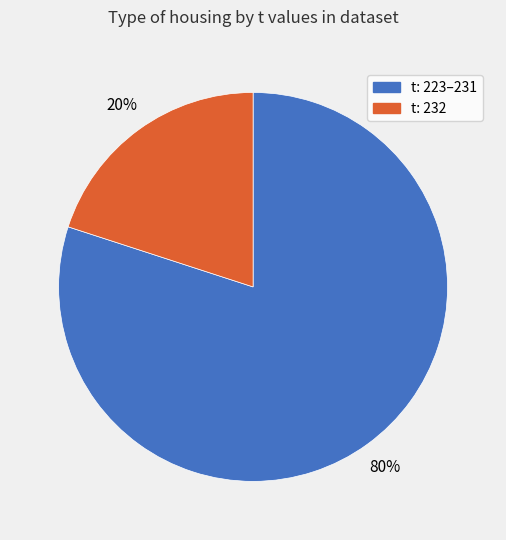

To the nearest percent, what is the average slice percentage?

50%